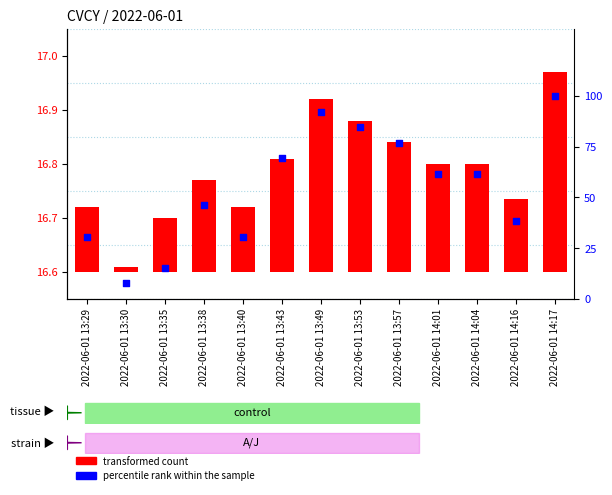

Which series contains the lowest Y value?

transformed count